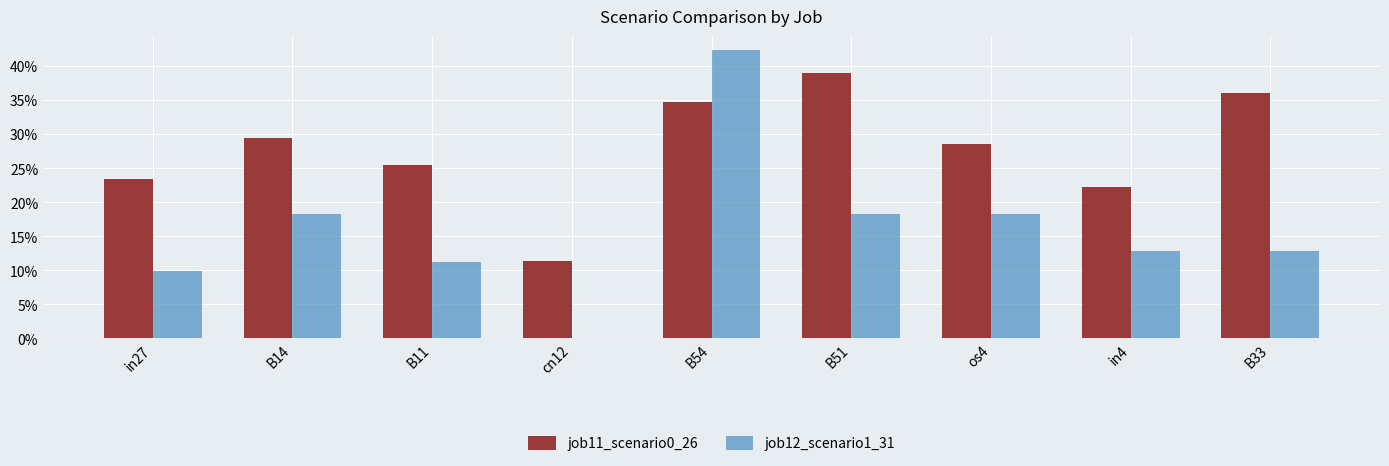

Is the value of job11_scenario0_26 at B51 greater than the value of job12_scenario1_31 at os4?

Yes